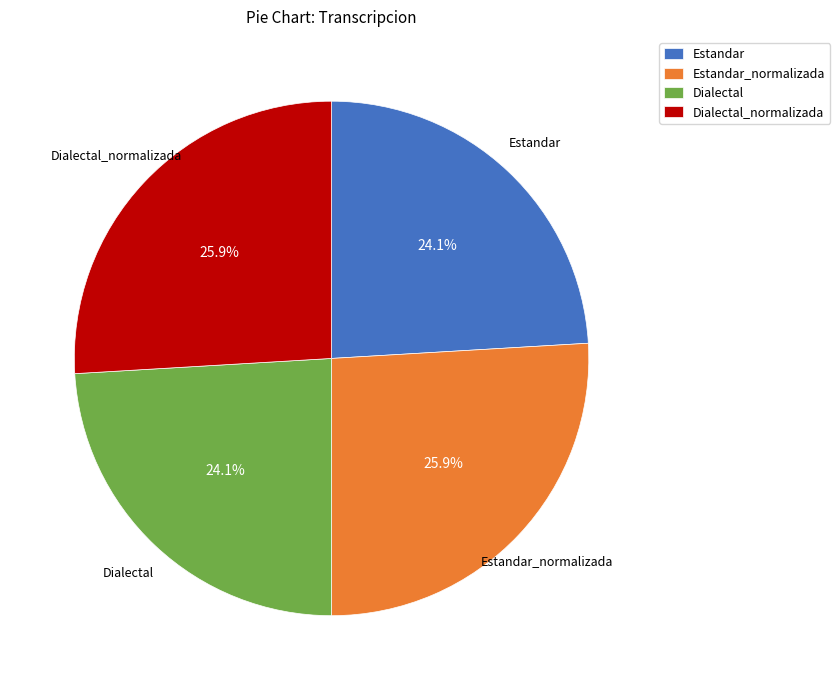

How much of the chart is everything except Estandar_normalizada?

74.1%